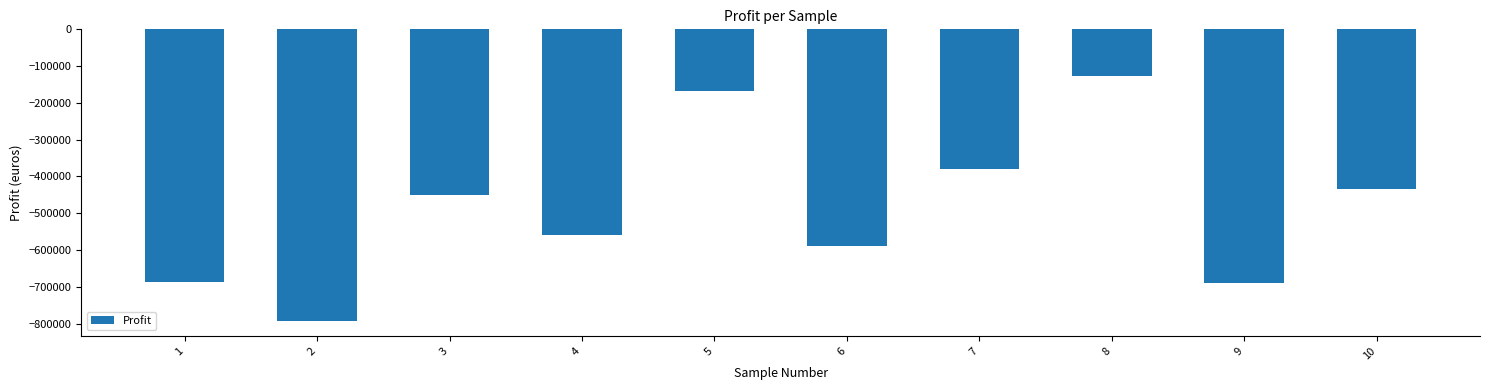

At which label does the data first exceed -449497?

5